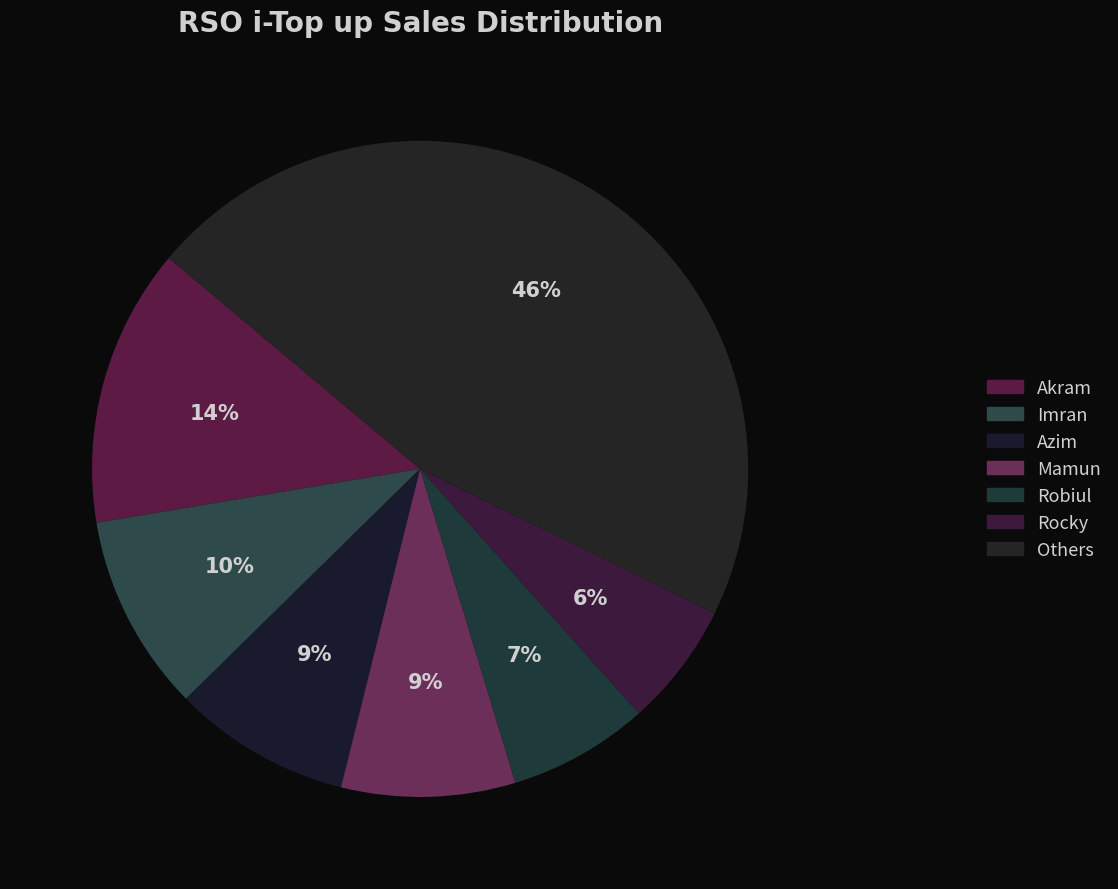

Count the number of slices in the pie.

7